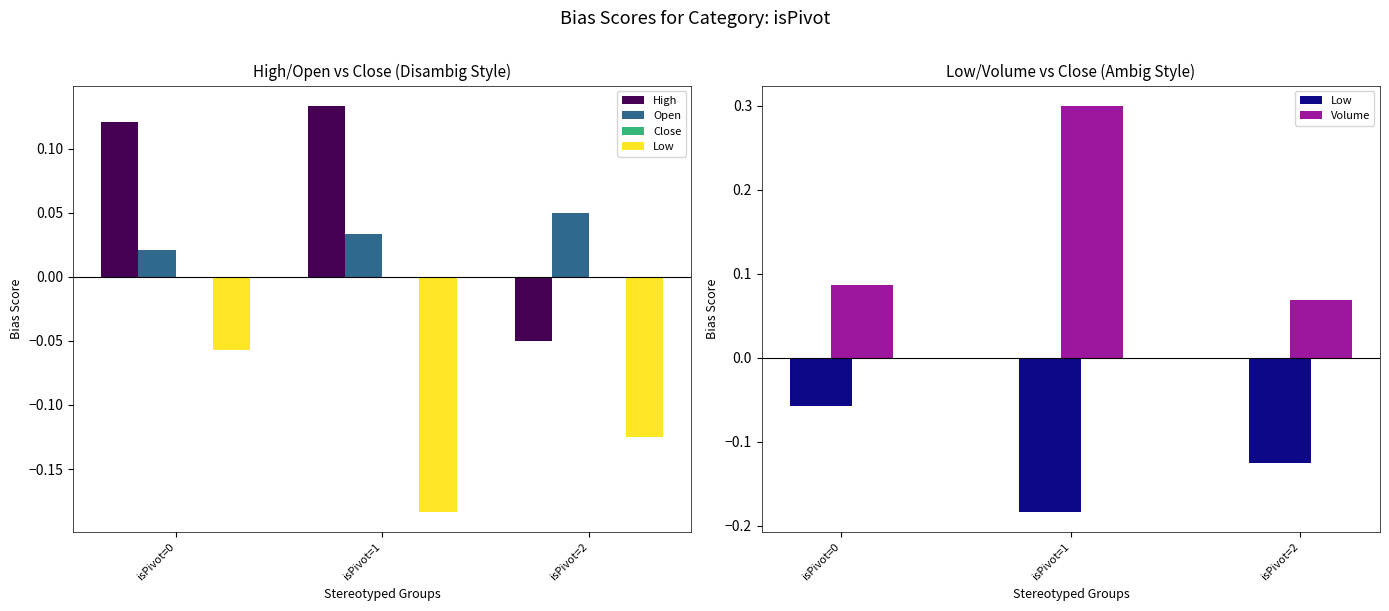

What is the value of the High bar at the 3rd from the left?

-0.1